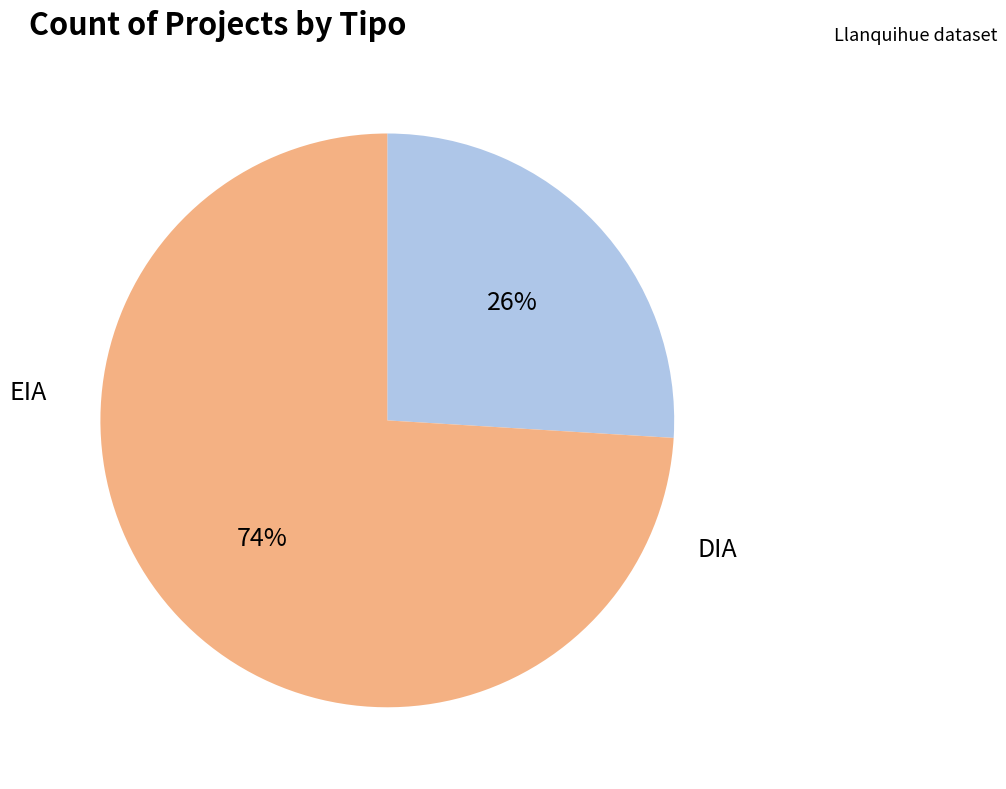

To the nearest percent, what is the difference between the DIA and EIA slice percentages?

48%